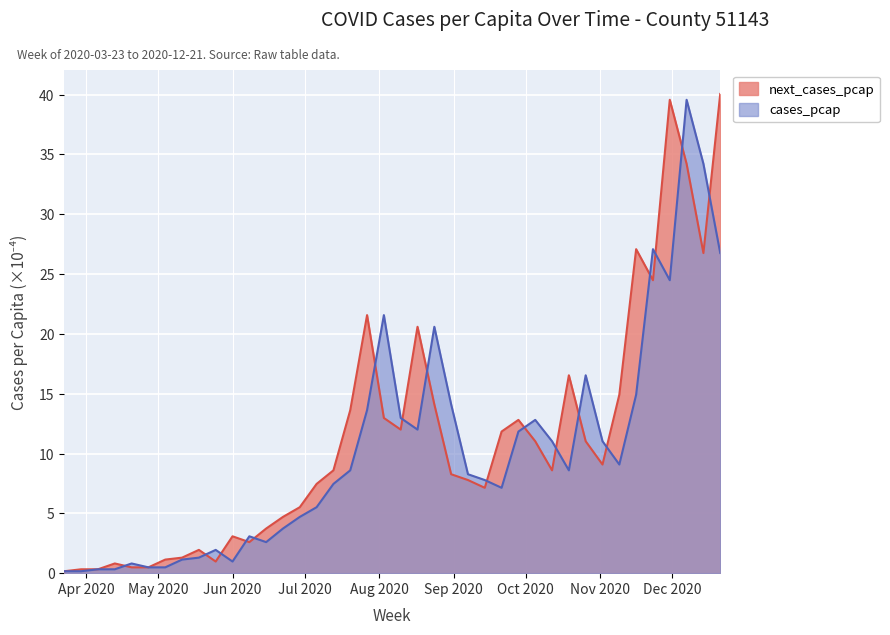

Is the value of cases_pcap at 2020-06-29 greater than the value of next_cases_pcap at 2020-08-17?

No